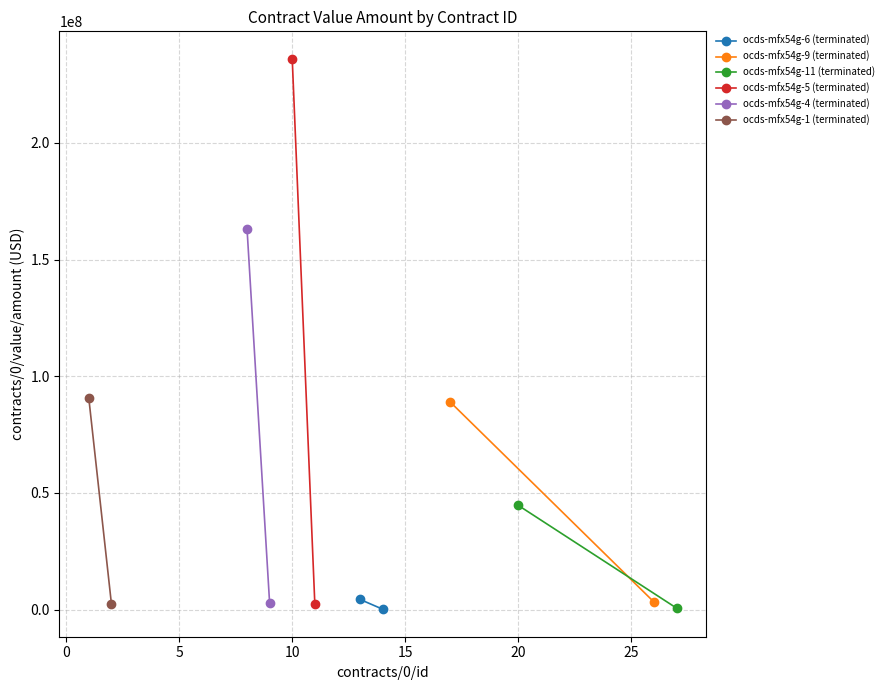

The value of ocds-mfx54g-6 (terminated) at 0 is 77658.7. True or false?

False